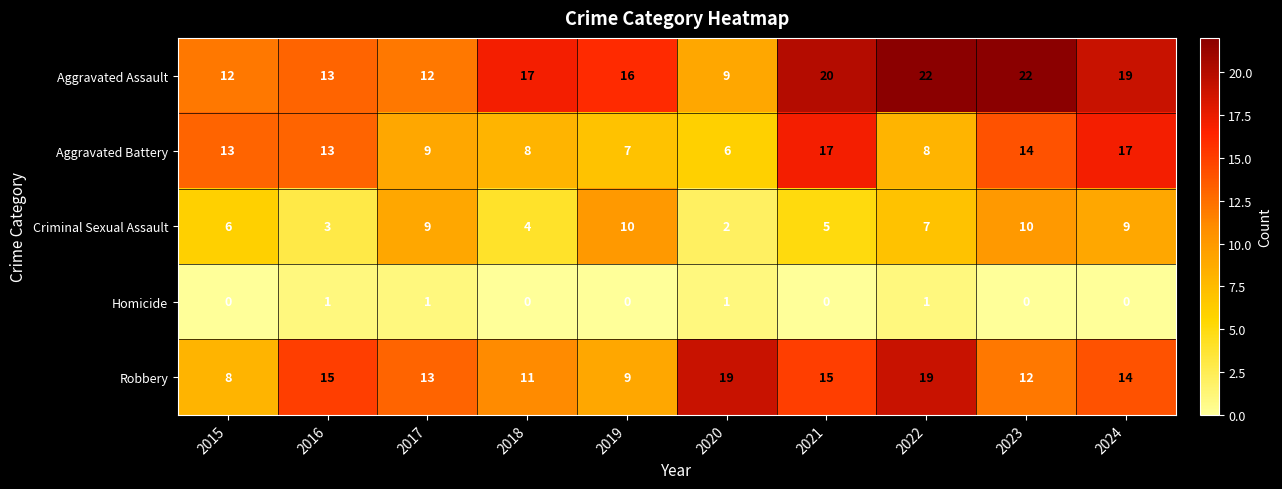

What is the maximum value shown in the chart?

22